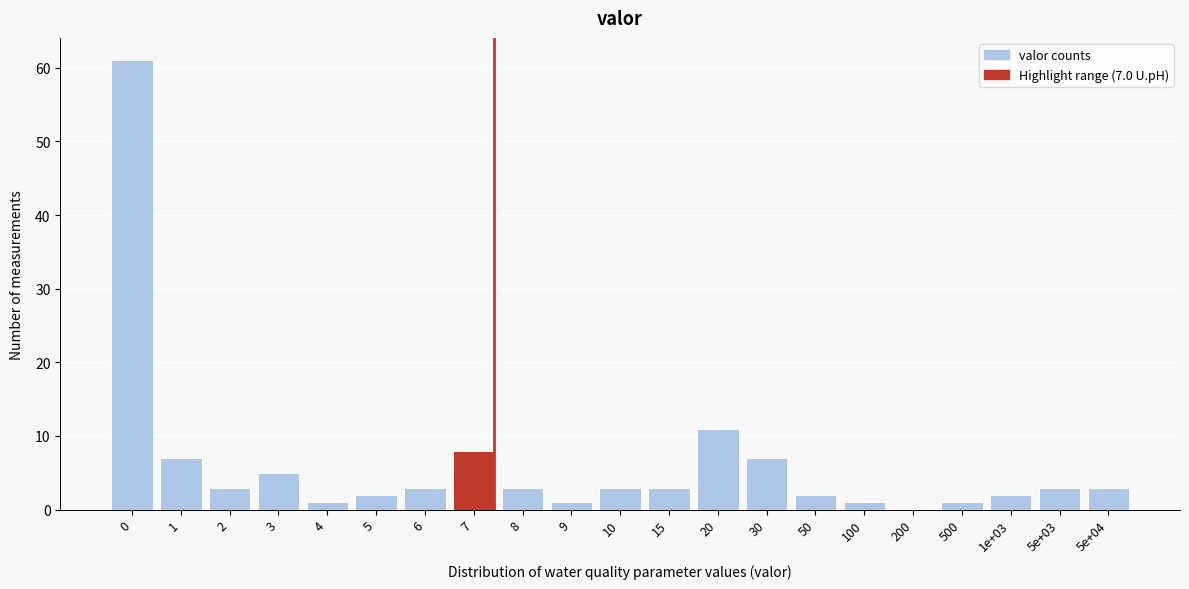

Reading left to right, transcribe all the data shown in this chart.

0=61	1=7	2=3	3=5	4=1	5=2	6=3	7=8	8=3	9=1	10=3	15=3	20=11	30=7	50=2	100=1	200=0	500=1	1e+03=2	5e+03=3	5e+04=3